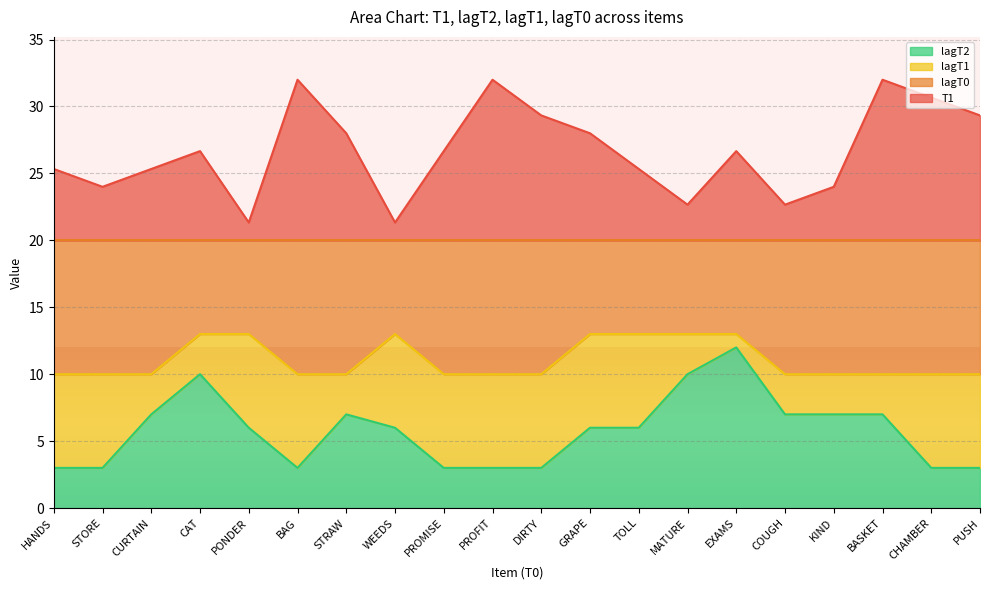

What is the maximum value for lagT2?

12.0